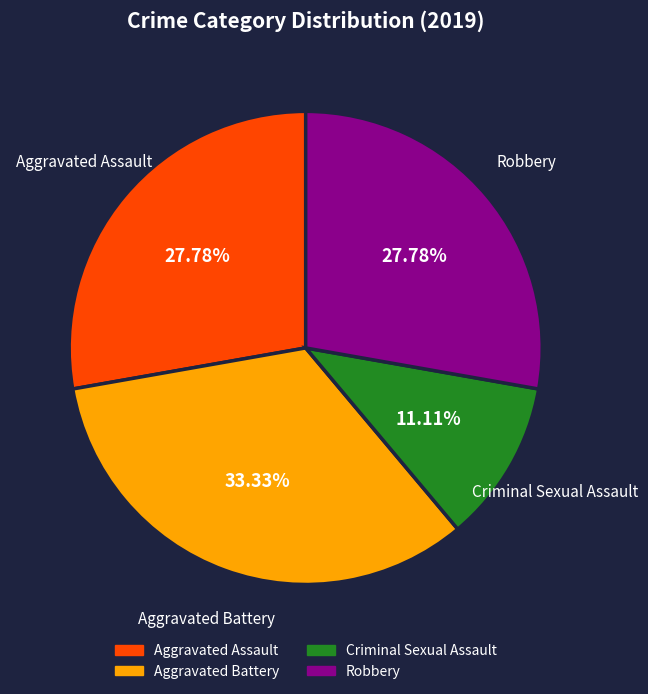

What percentage do Aggravated Battery and Criminal Sexual Assault together represent?

44.4%